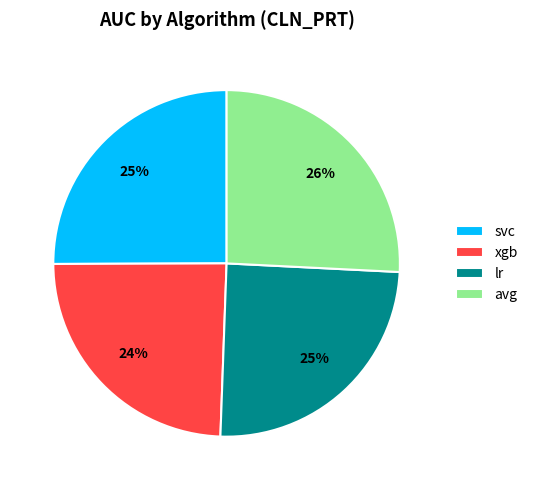

Is there a majority slice in this chart?

No